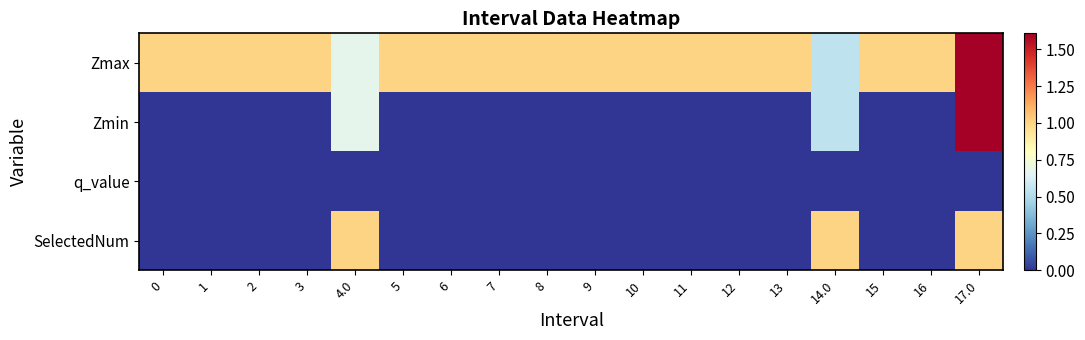

What is the total value across all series at 15?

1.0